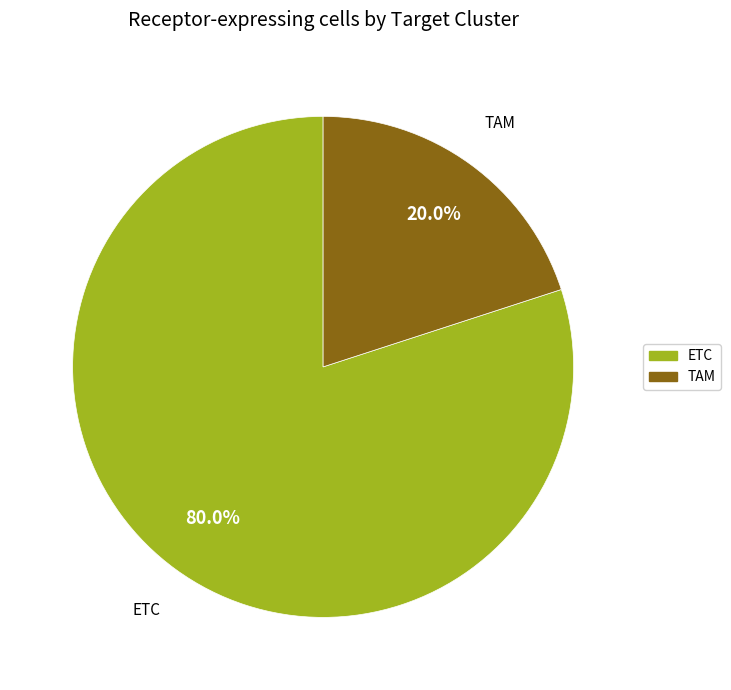

Combined, what portion of the pie is TAM and ETC?

100.0%